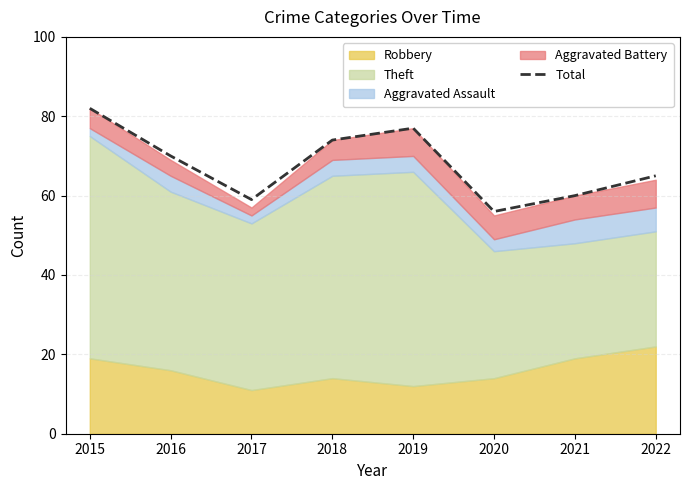

Between 2015 and 2017, which is larger?

2015